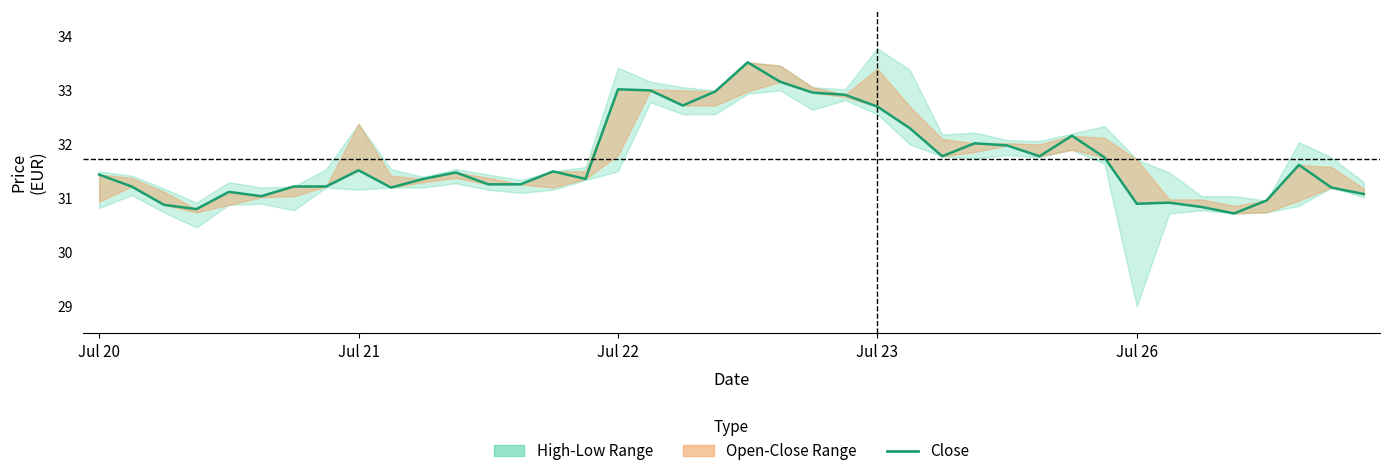

What is the ratio of the value at 5 to the value at 36?

1.0